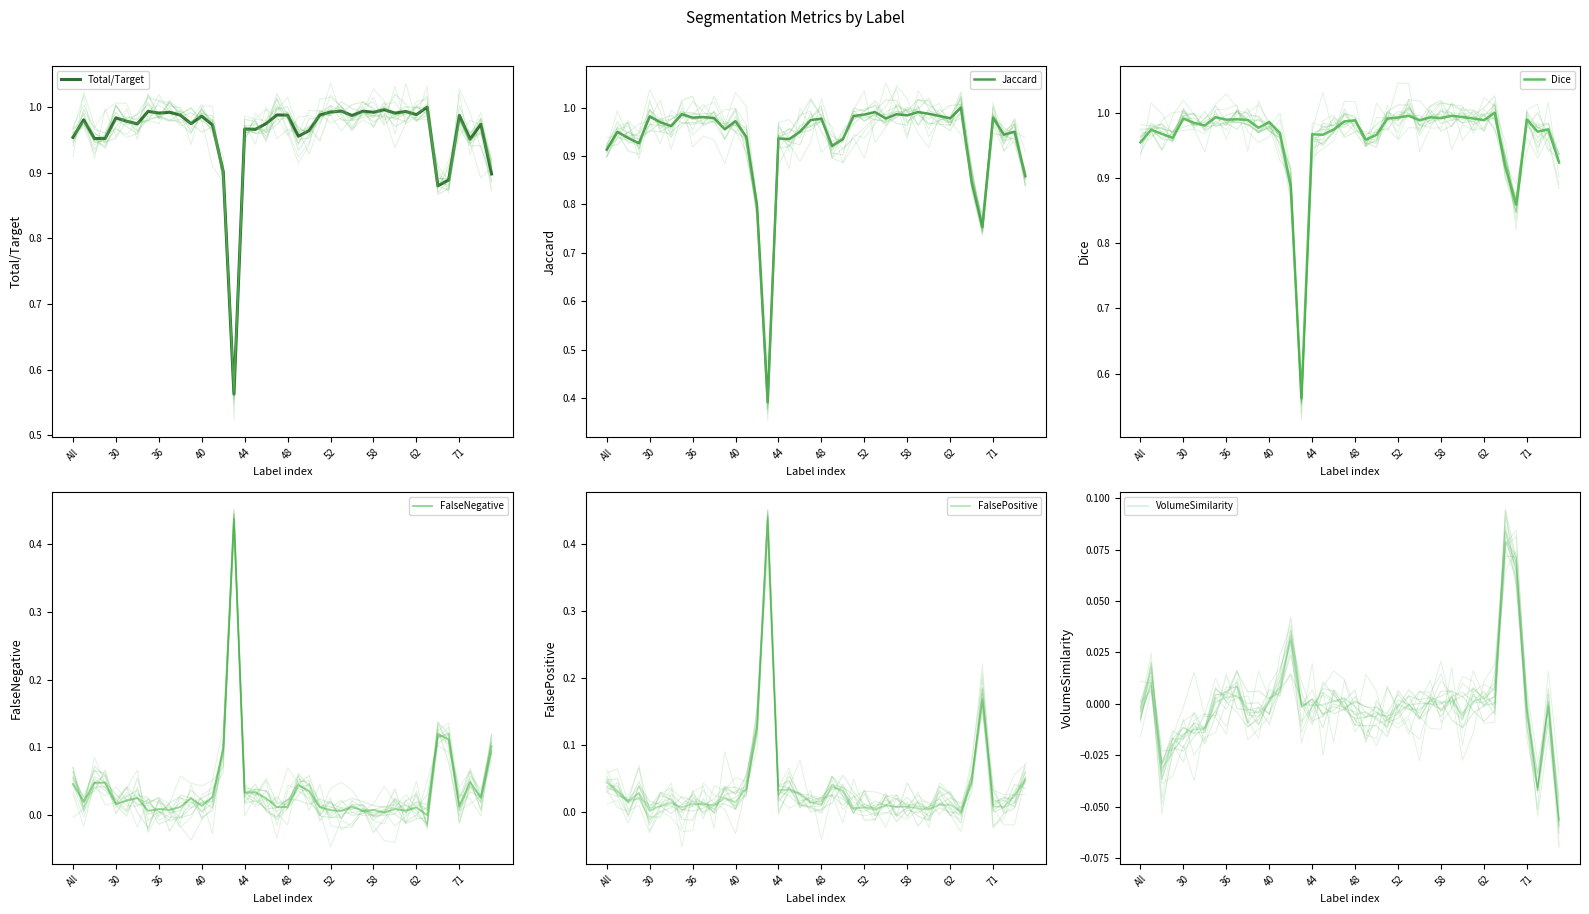

How many lines are shown in the chart?

6